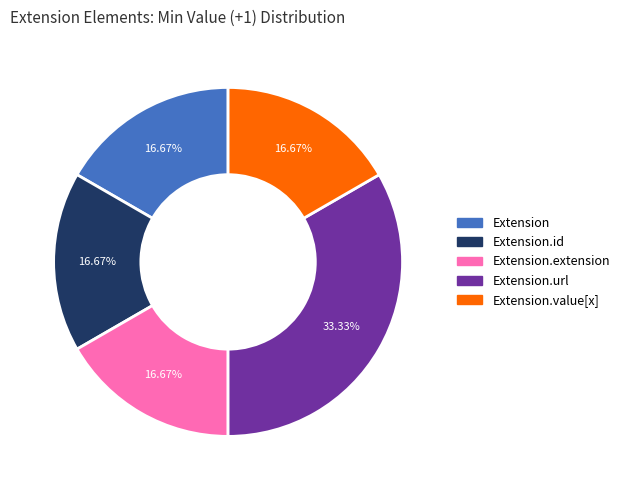

Is there a majority slice in this chart?

No